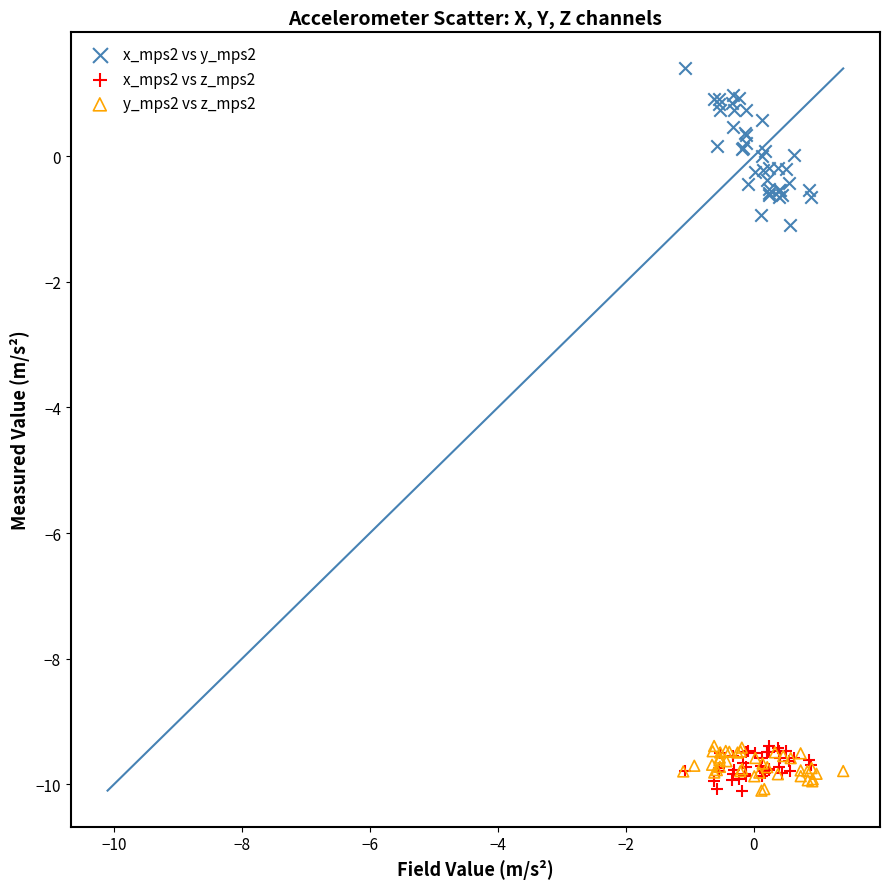

Which series has the largest Y range (max minus min)?

x_mps2 vs y_mps2